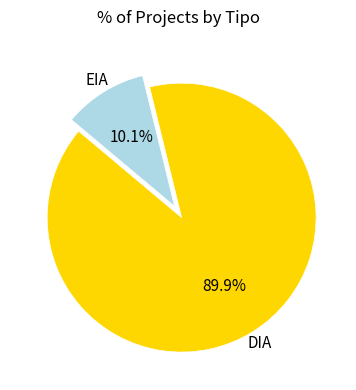

Is there a majority slice in this chart?

Yes